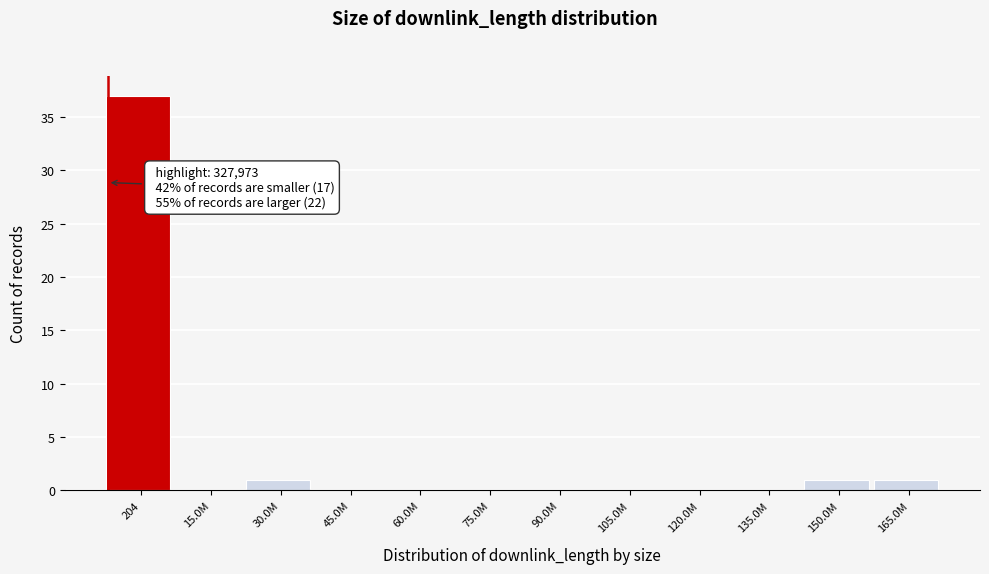

Reading right to left, transcribe all the data shown in this chart.

165.0M=1	150.0M=1	135.0M=0	120.0M=0	105.0M=0	90.0M=0	75.0M=0	60.0M=0	45.0M=0	30.0M=1	15.0M=0	204=37